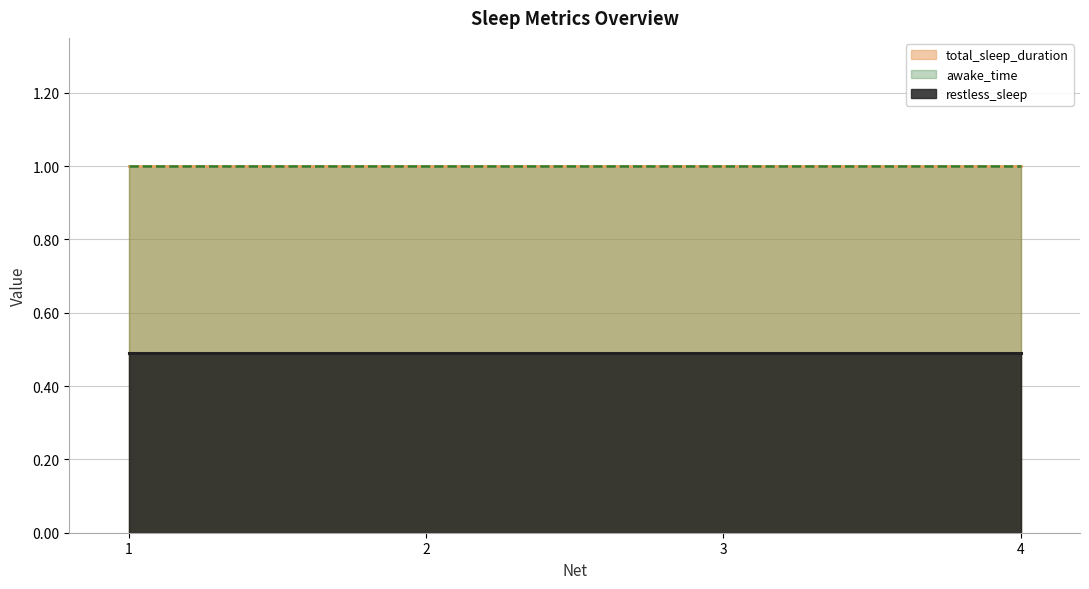

Which series has the largest total across all categories?

awake_time